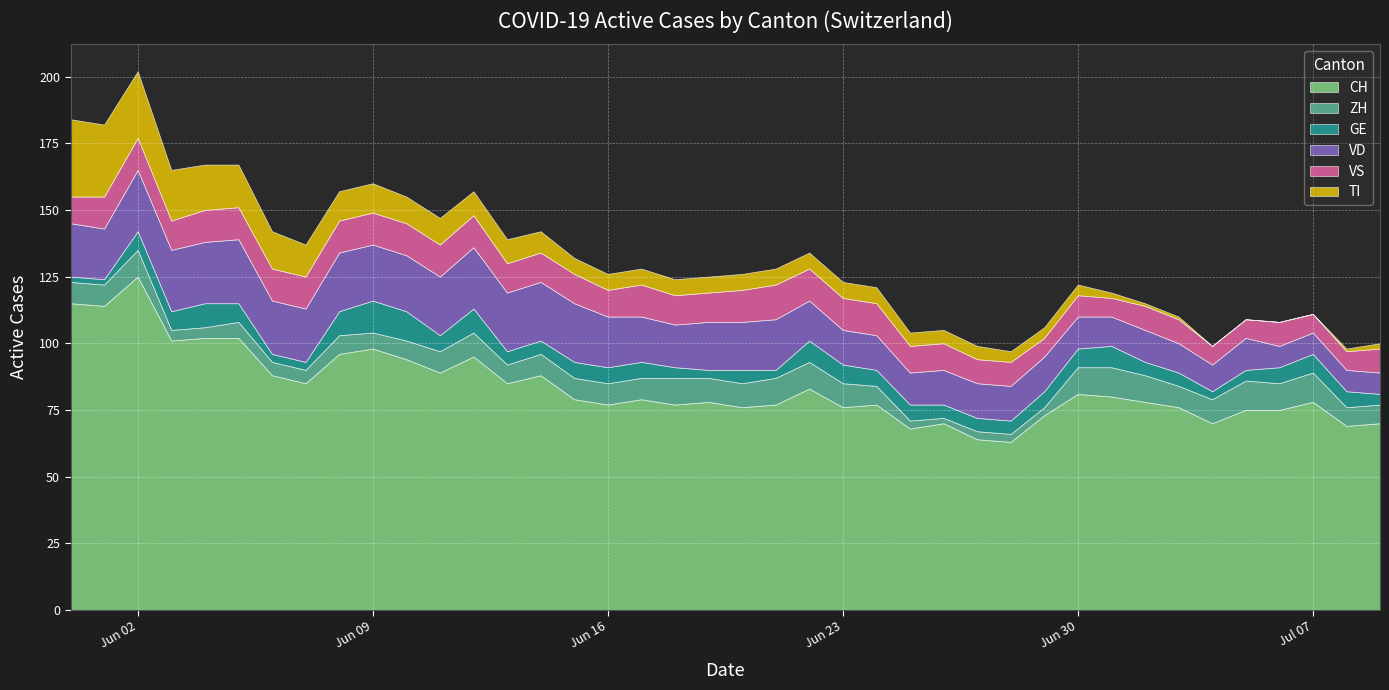

The GE series shows 5 at 2020-07-03. True or false?

True